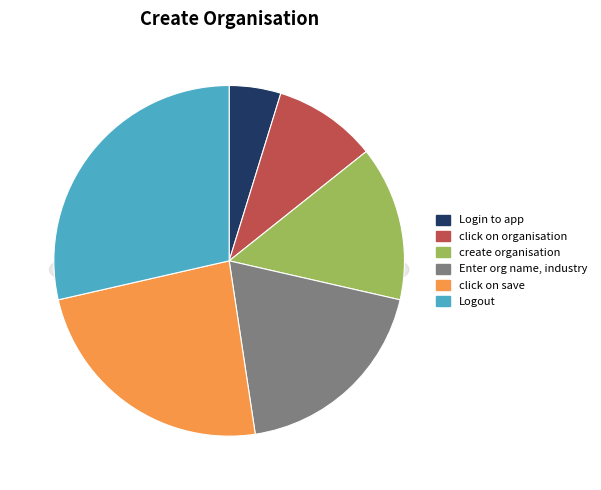

How many segments does this pie chart have?

6